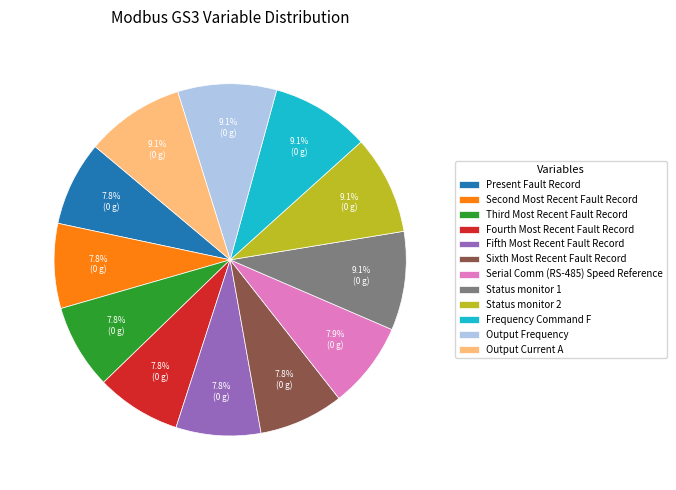

Approximately how many times larger is the value at Status monitor 1 compared to Frequency Command F?

1.0